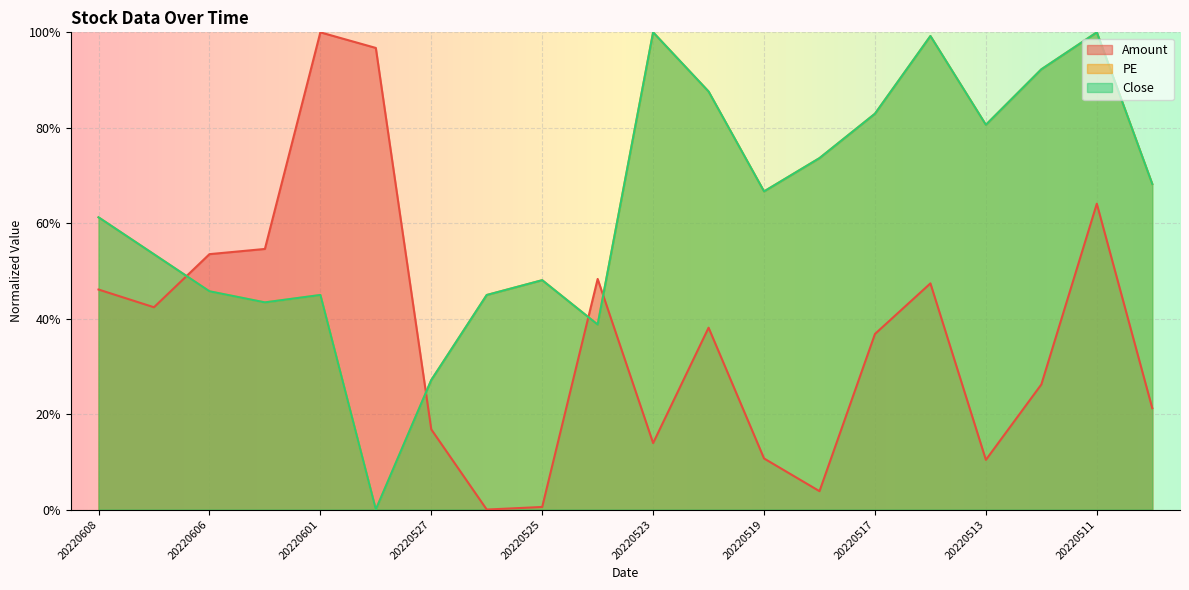

At which category does Close reach its first local valley?

20220602